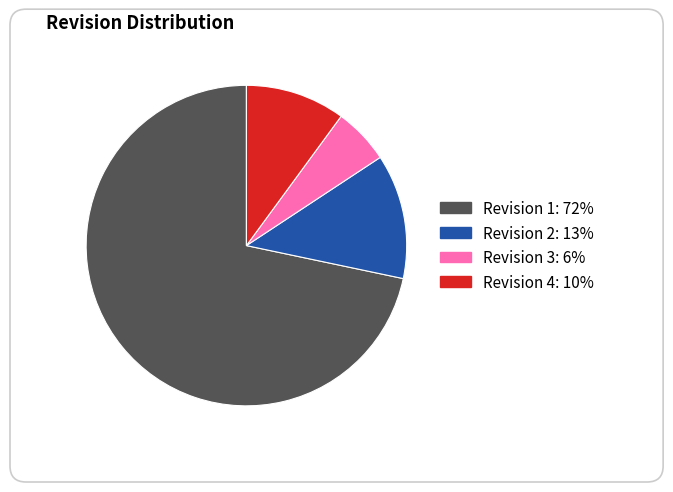

Is there any slice that represents more than half of the pie?

Yes